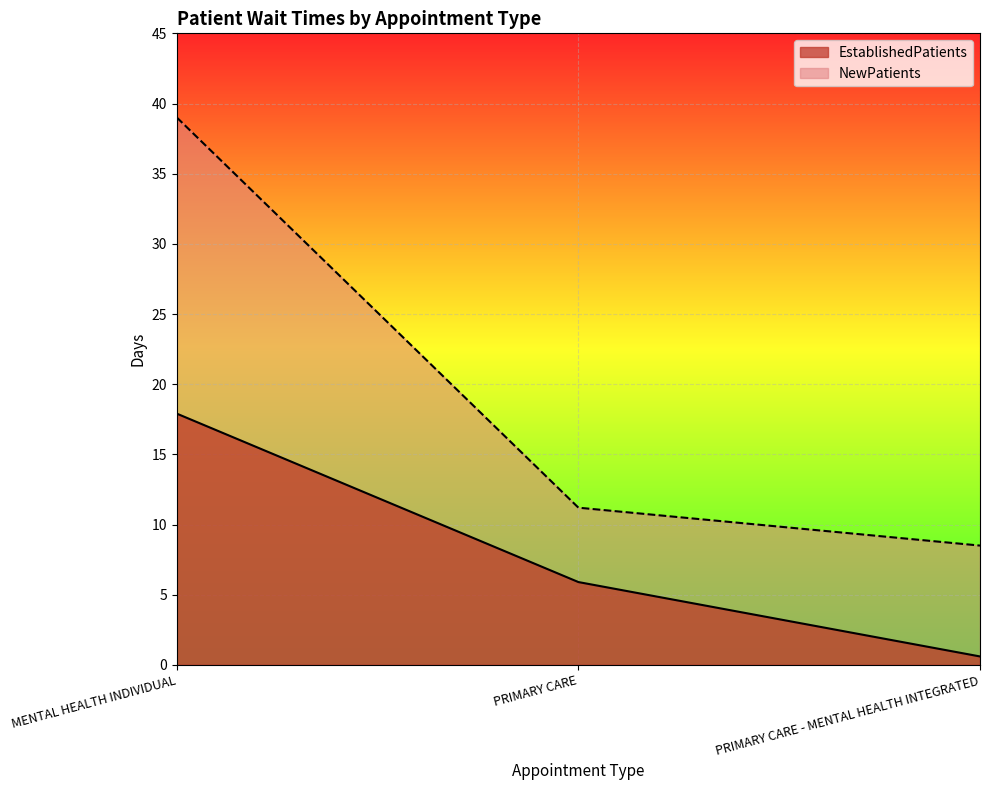

What is the average value of the NewPatients series?

19.6